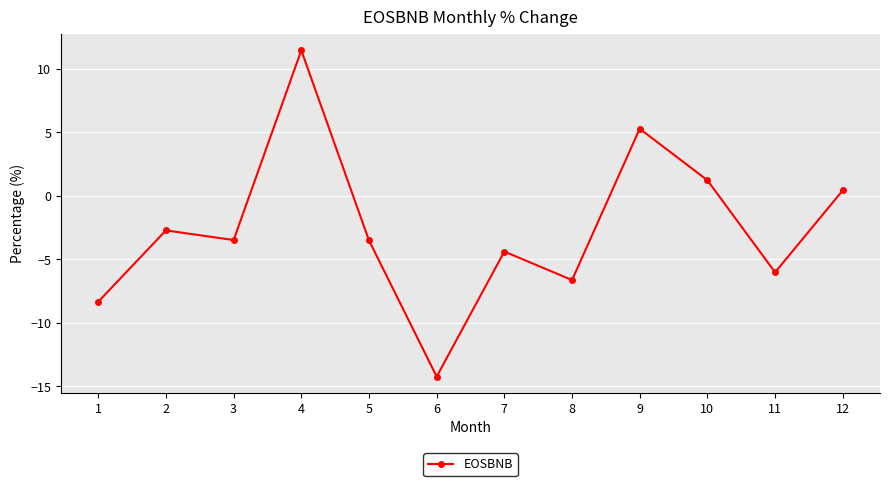

Reading left to right, transcribe all the data shown in this chart.

1=-8.3	2=-2.7	3=-3.5	4=11.5	5=-3.5	6=-14.2	7=-4.4	8=-6.6	9=5.3	10=1.2	11=-6.0	12=0.4